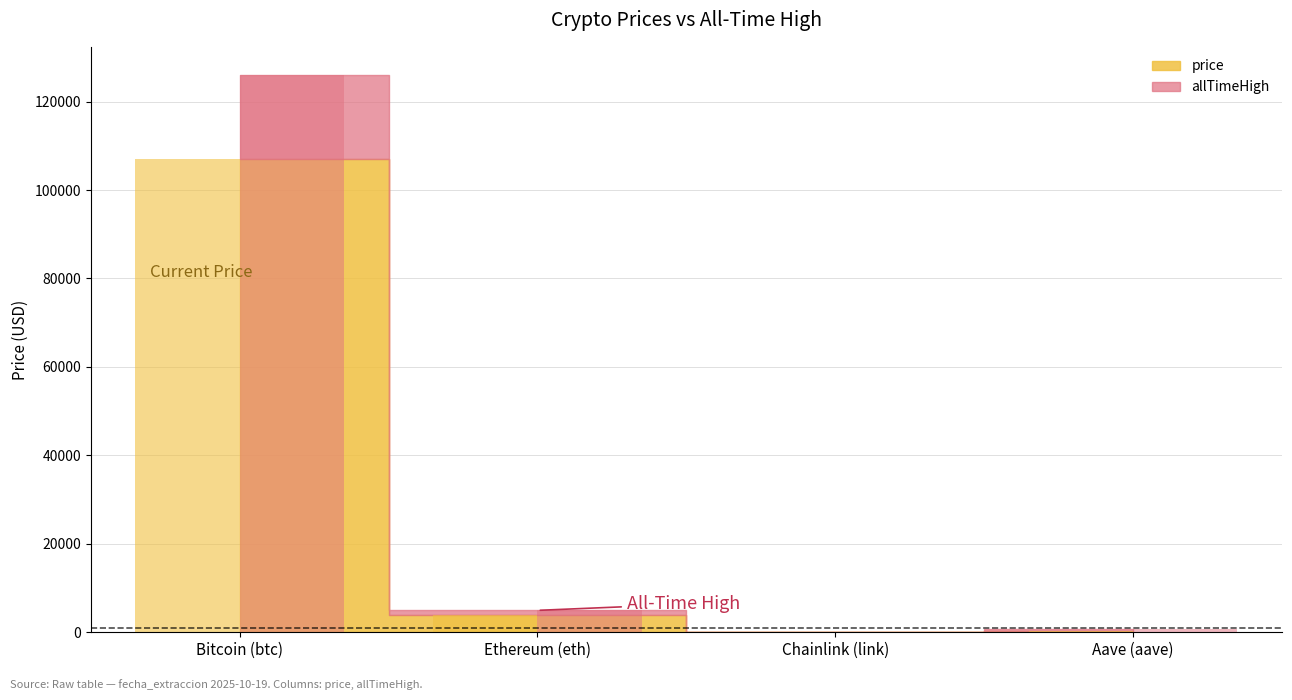

Which series has the largest range (max minus min)?

allTimeHigh